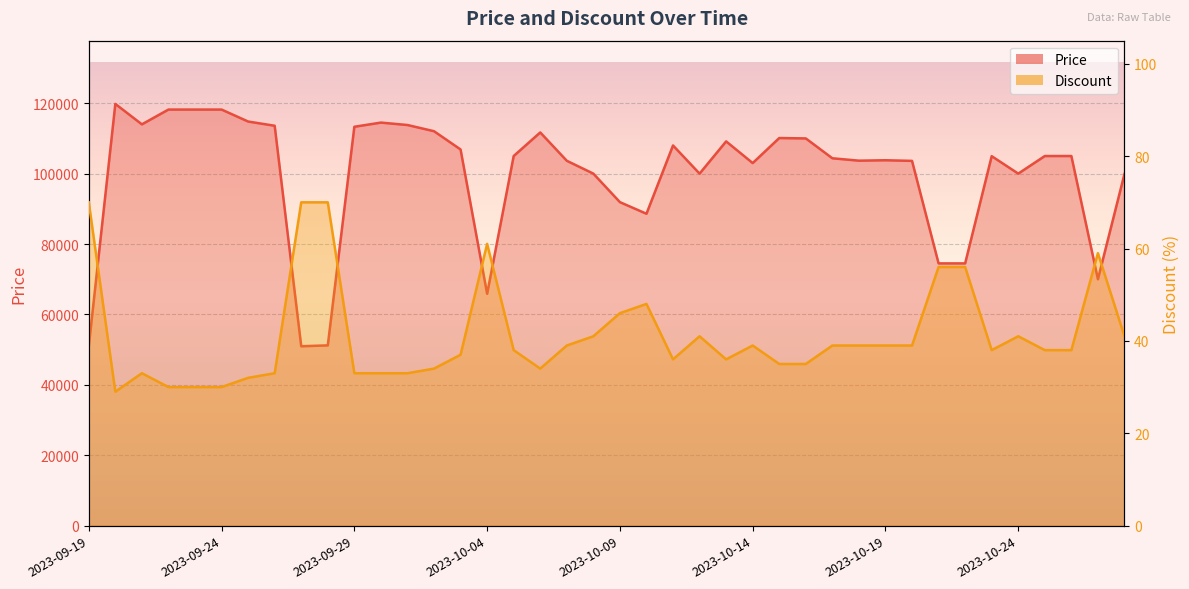

What is the difference between the highest and lowest values at 2023-10-19?

103761